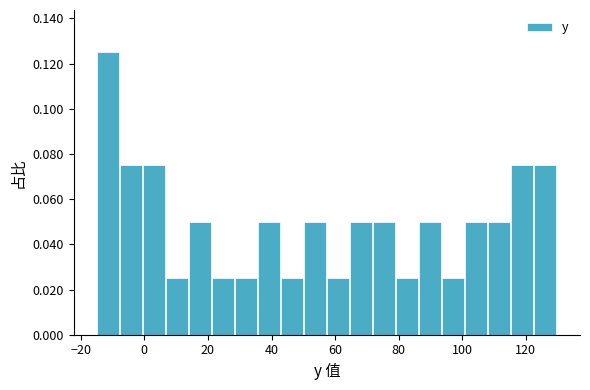

Read against the x-axis, roughly where is the centre of the tallest bar?

-12